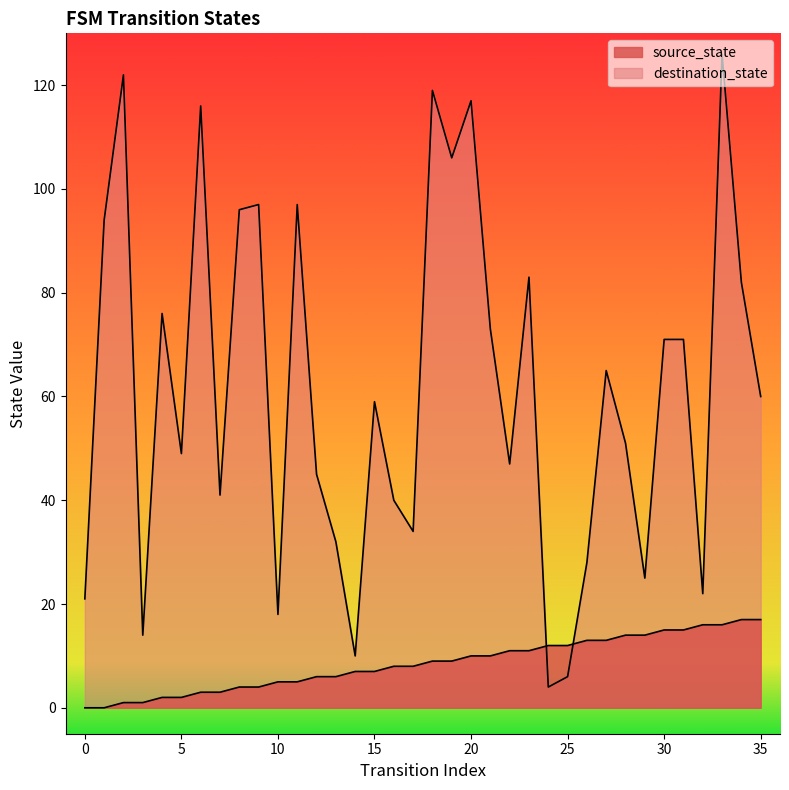

Where do source_state and destination_state first cross each other?

23 and 24